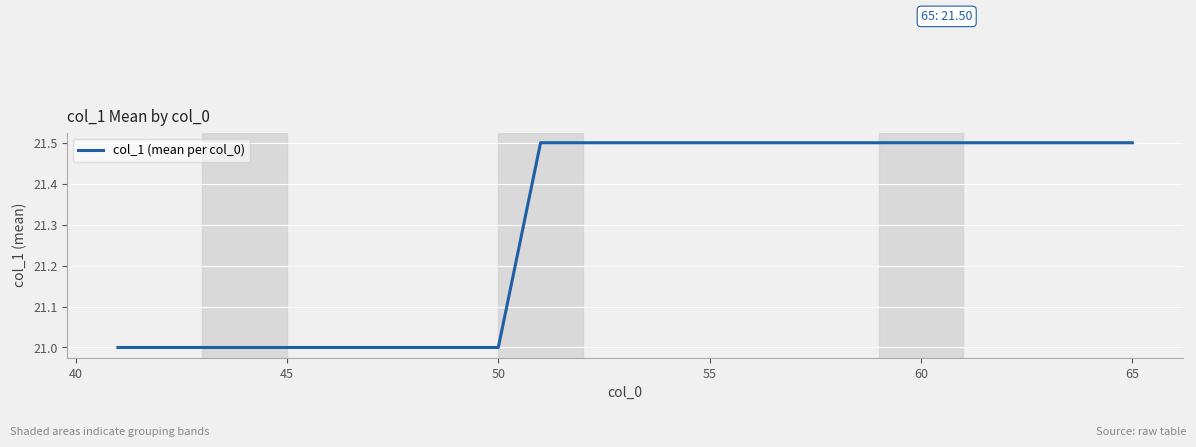

Does the chart display data point markers on the line(s)?

No